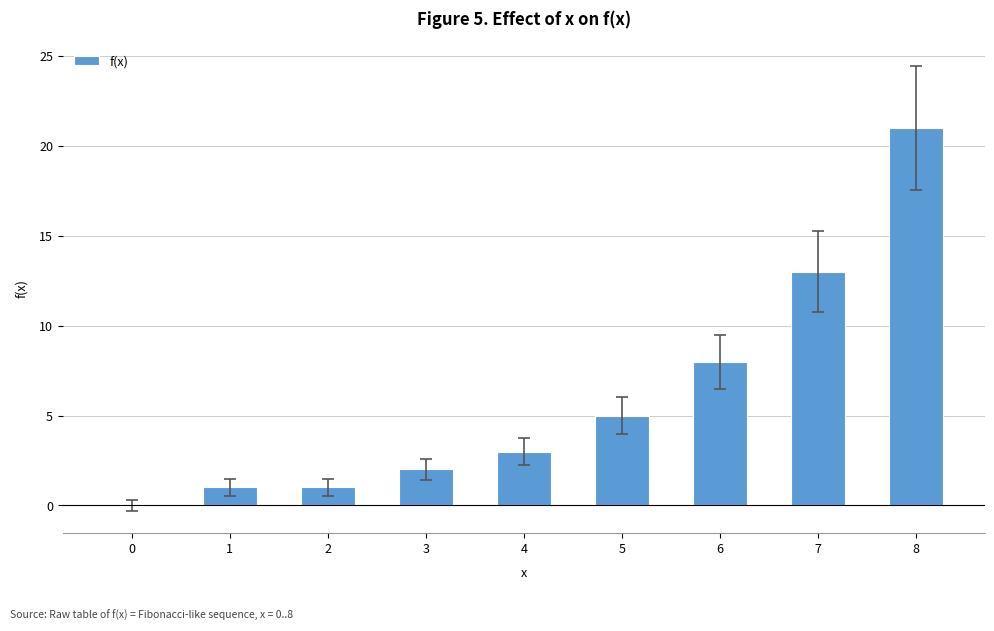

The value at 4 is 3. True or false?

True